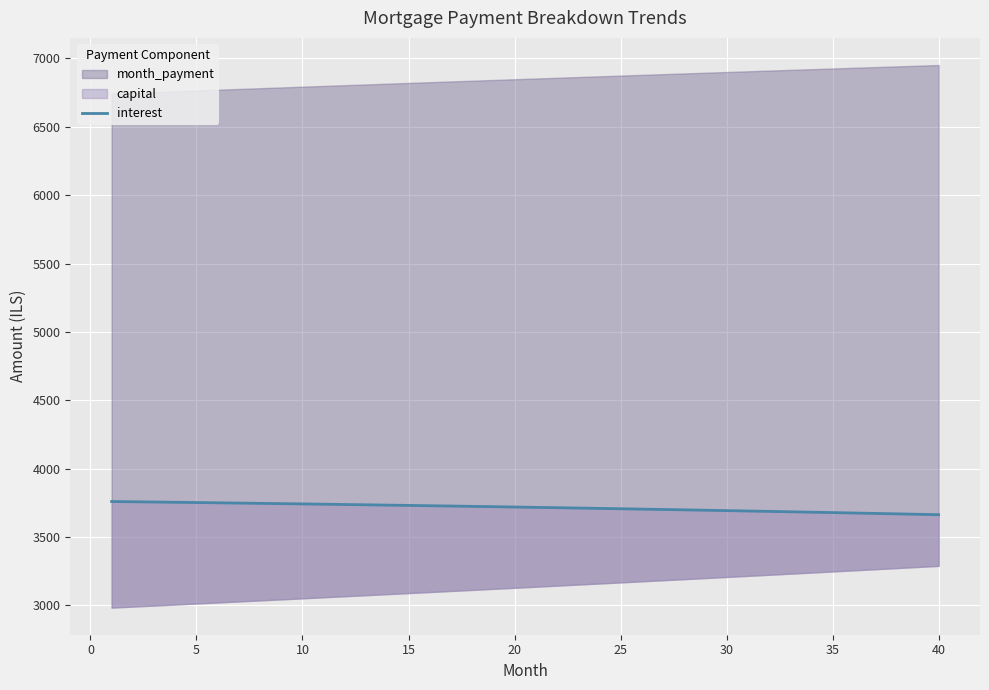

Reading left to right, extract all data points from this chart.

3759.4	3757.6	3755.7	3753.8	3751.9	3750.0	3748.0	3746.0	3743.9	3741.8	3739.7	3737.6	3735.4	3733.2	3730.9	3728.6	3726.3	3723.9	3721.5	3719.1	3716.6	3714.1	3711.6	3709.0	3706.4	3703.8	3701.1	3698.4	3695.6	3692.9	3690.0	3687.2	3684.3	3681.3	3678.3	3675.3	3672.3	3669.2	3666.1	3662.9